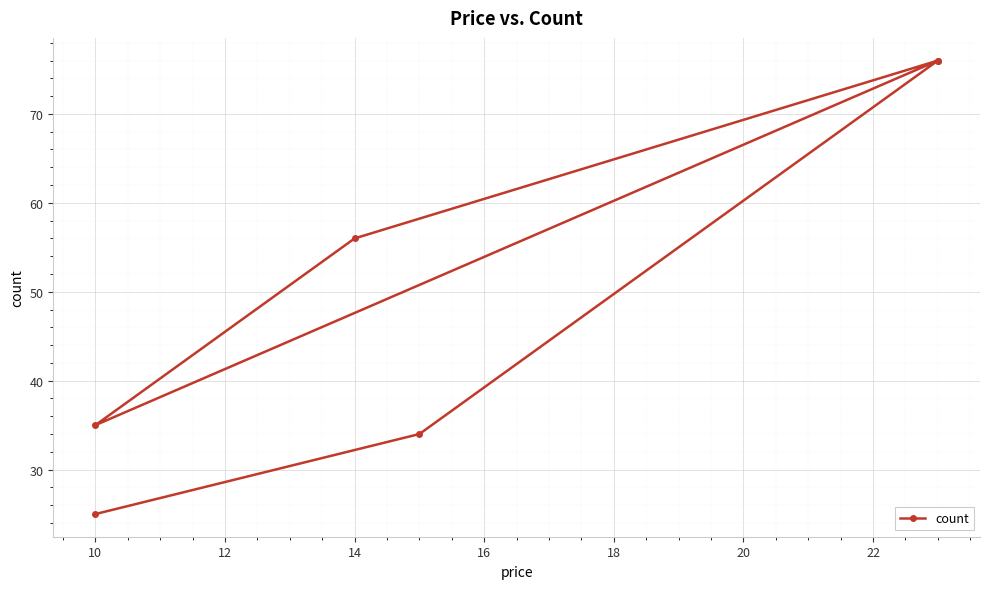

What is the value of the 2nd point from the left?

34